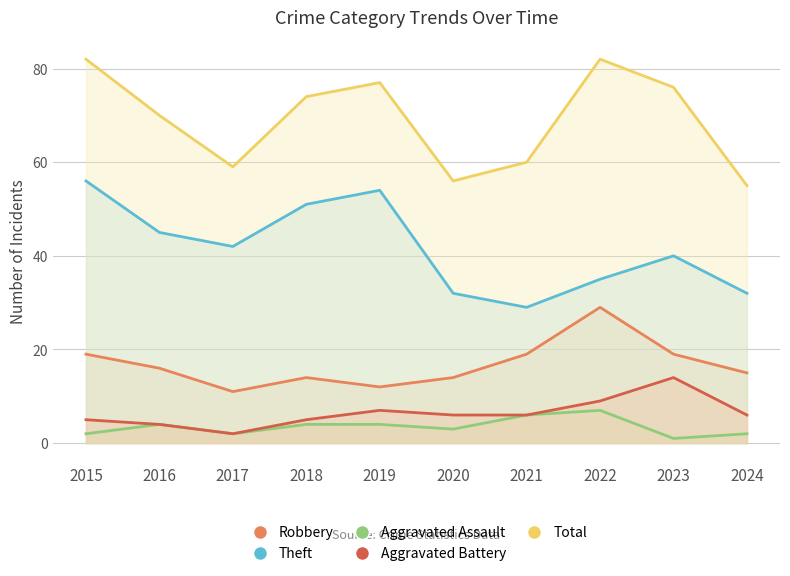

List the labels in order of Aggravated Assault value, smallest first.

2023, 2015, 2017, 2024, 2020, 2016, 2018, 2019, 2021, 2022